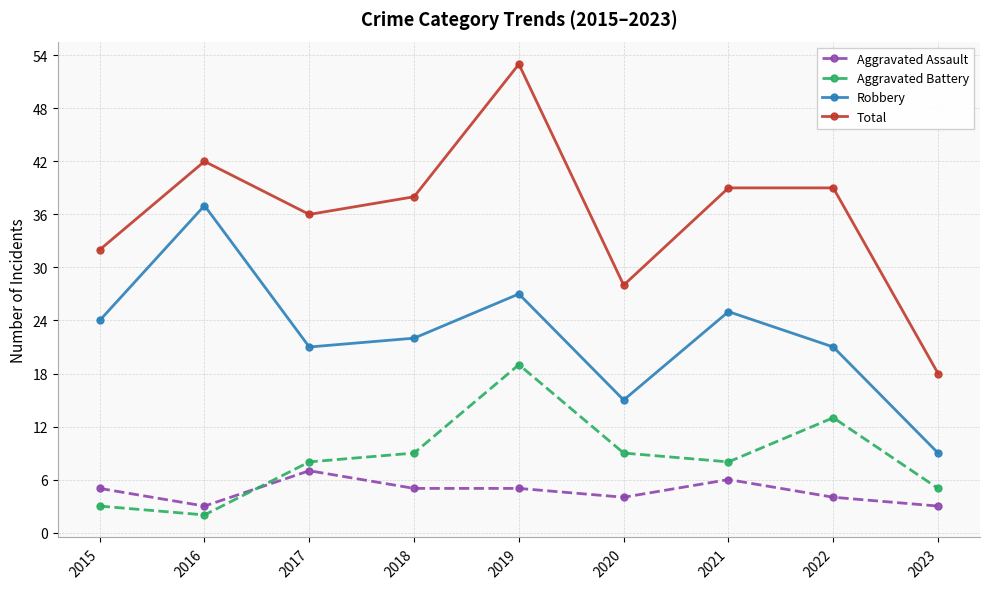

Reading left to right, extract all data points from this chart.

Aggravated Assault: 5	3	7	5	5	4	6	4	3
Aggravated Battery: 3	2	8	9	19	9	8	13	5
Robbery: 24	37	21	22	27	15	25	21	9
Total: 32	42	36	38	53	28	39	39	18